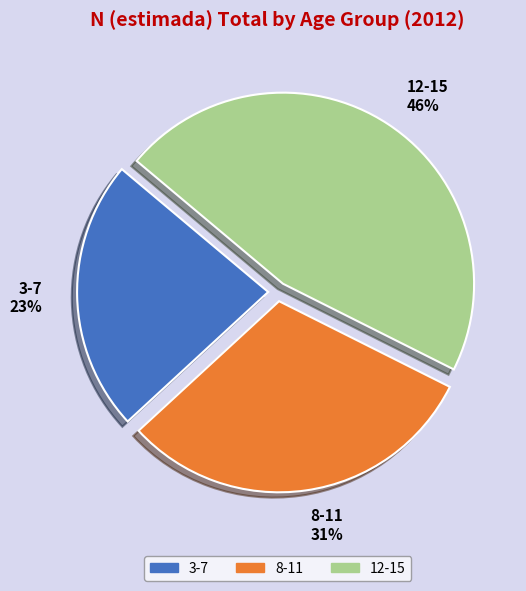

Is there a majority slice in this chart?

No